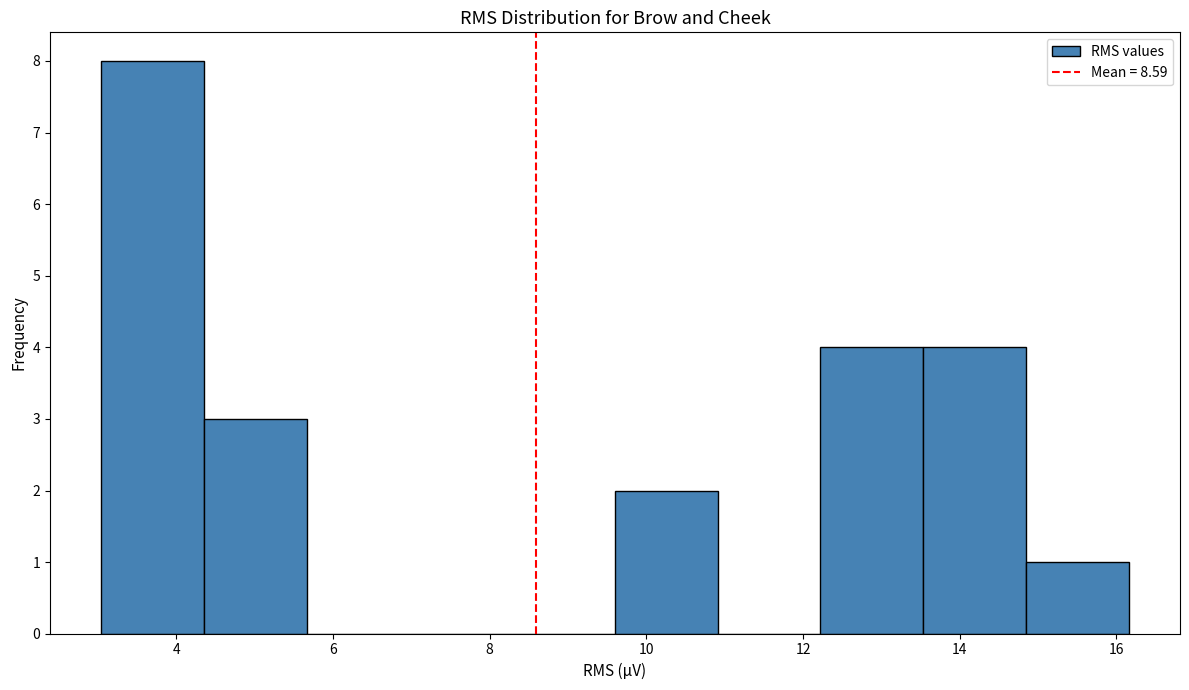

How tall is the bar that spans 4.4 to 5.6 on the x-axis? Neither the bar edges nor the heights are printed on the chart, so give them approximately, as read against the axes.

3